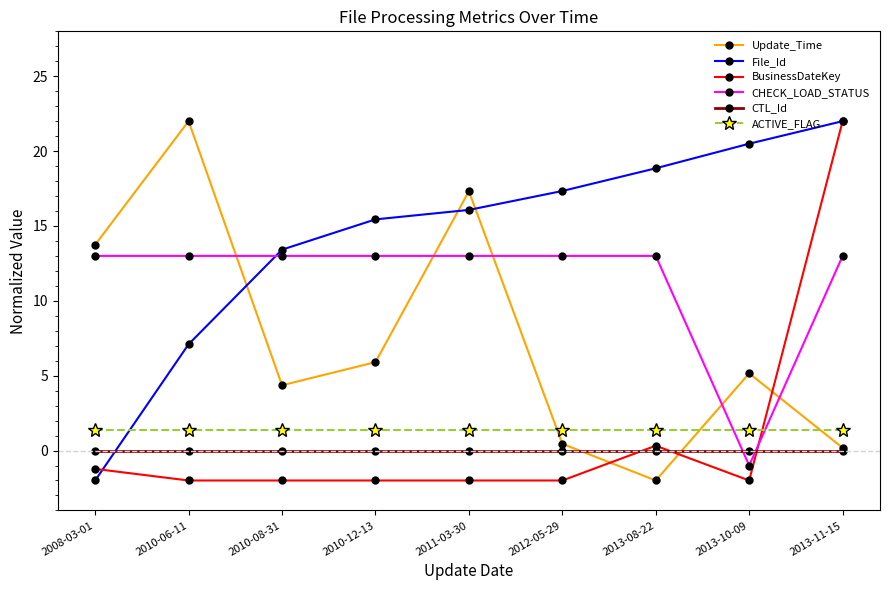

Is this an area chart (filled region under the line)?

No